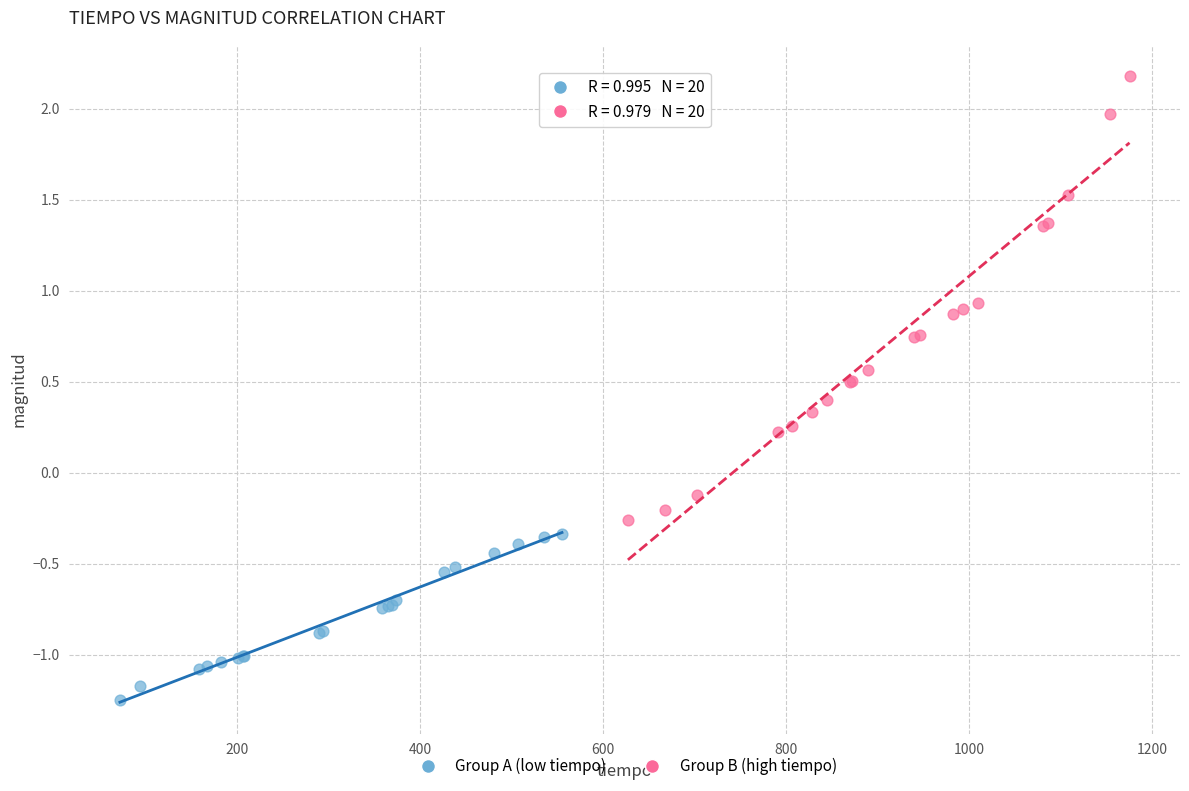

What are all the series names shown in the legend?

Group A (low tiempo), Group B (high tiempo)